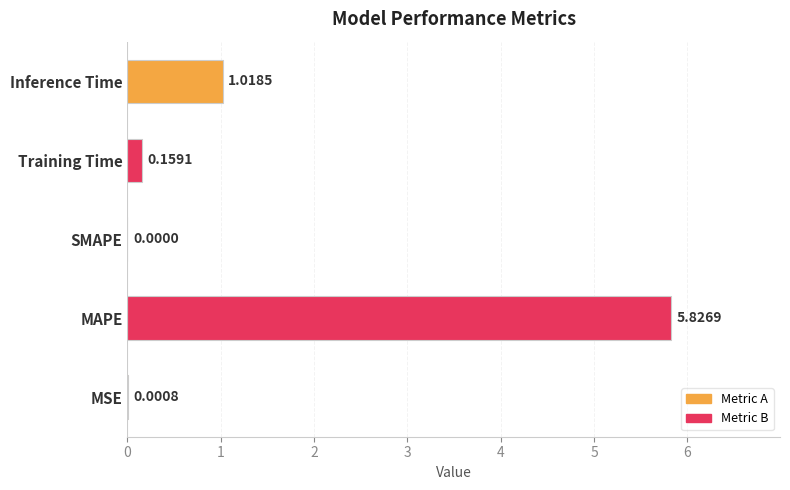

What is the maximum value shown in the chart?

5.8